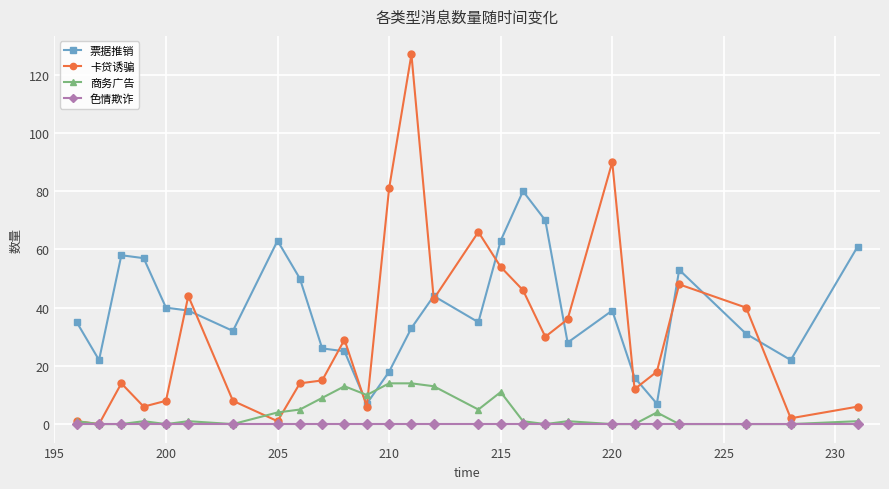

At how many categories does at least one series exceed 65?

6